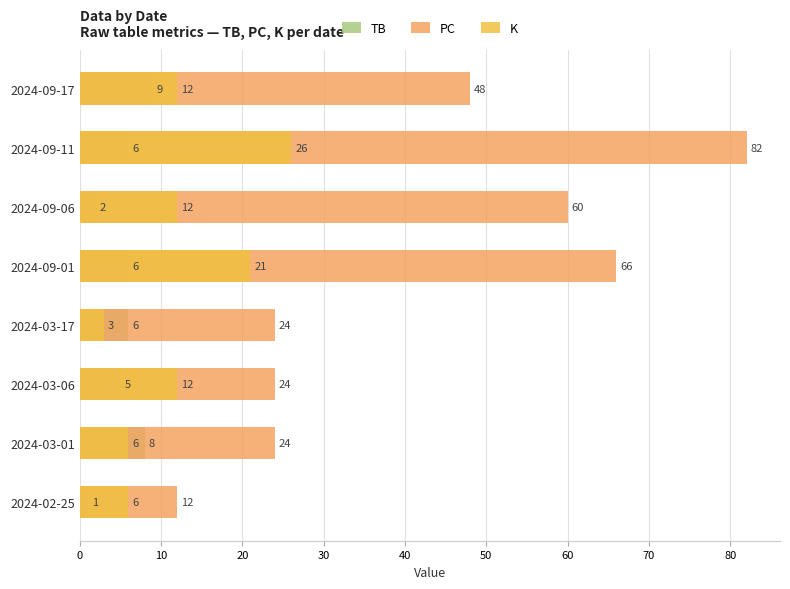

What is the difference between the maximum and minimum values in the PC series?

70